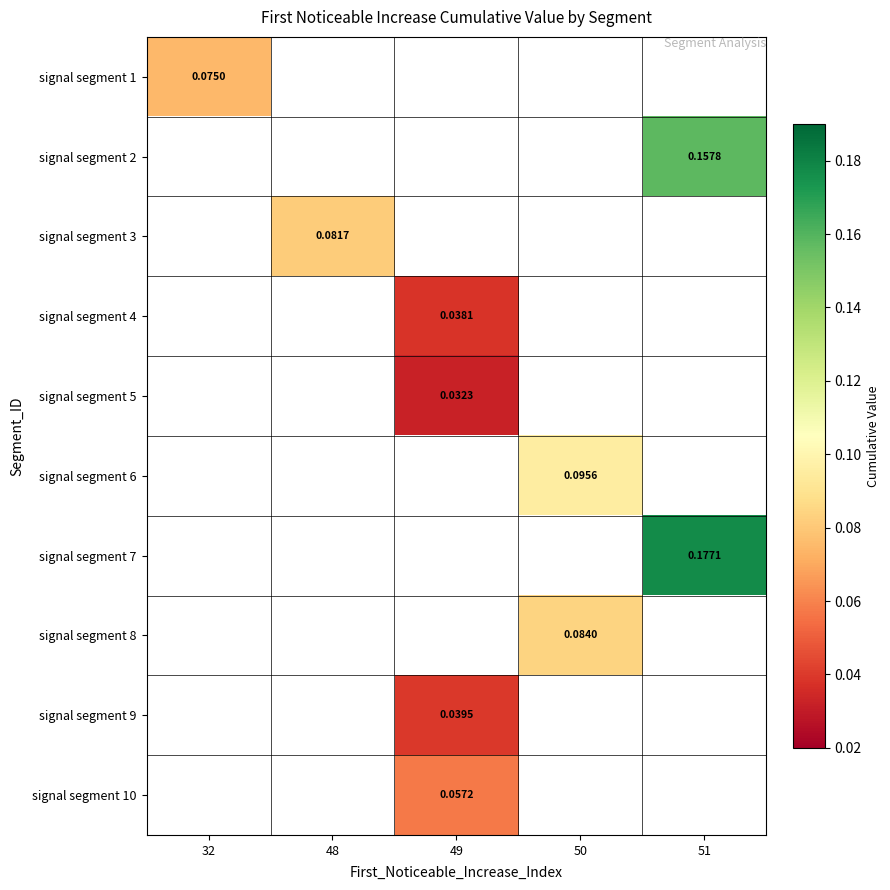

At how many categories does at least one series exceed 0?

5